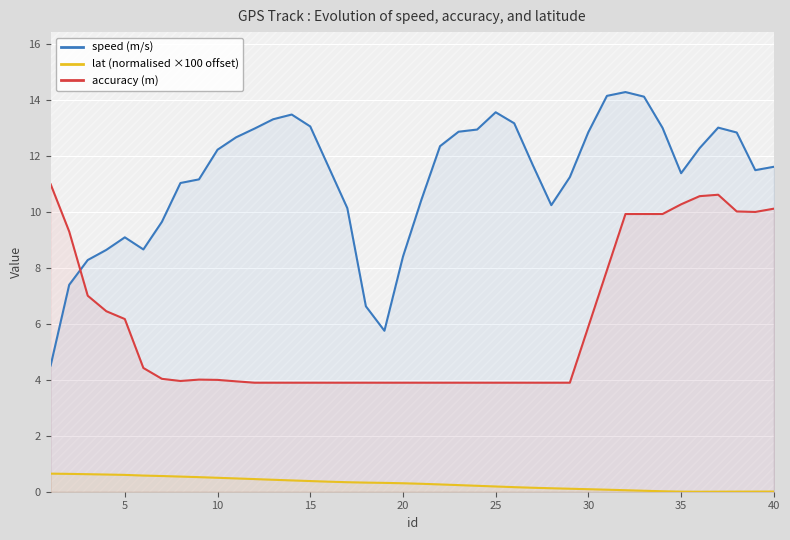

What is the lowest value of the accuracy (m) series?

3.9